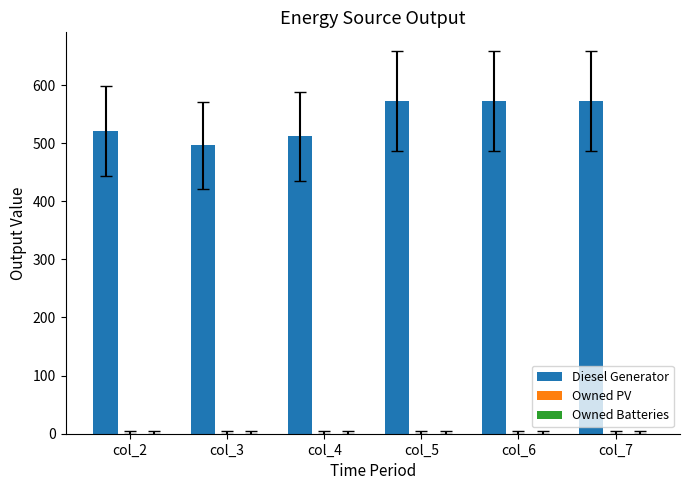

Reading right to left, transcribe all the data shown in this chart.

col_7=572	col_6=572	col_5=572	col_4=512	col_3=496	col_2=521